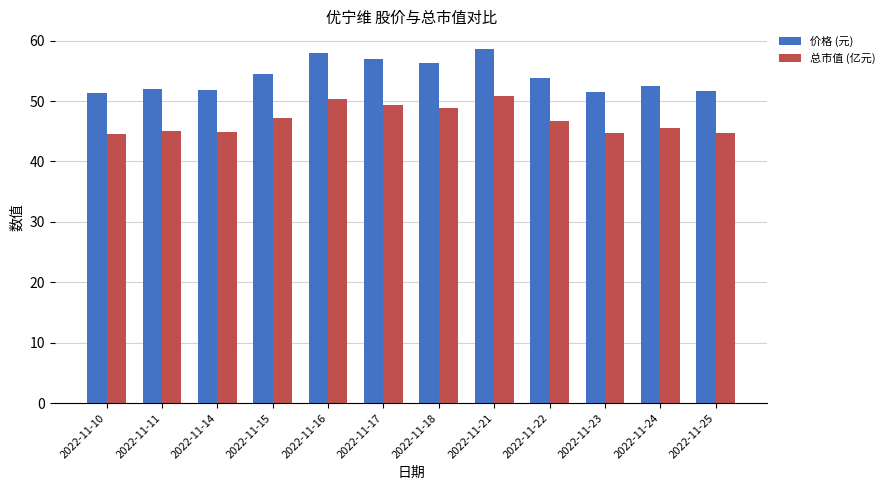

At which category is the sum across all series the highest?

2022-11-21